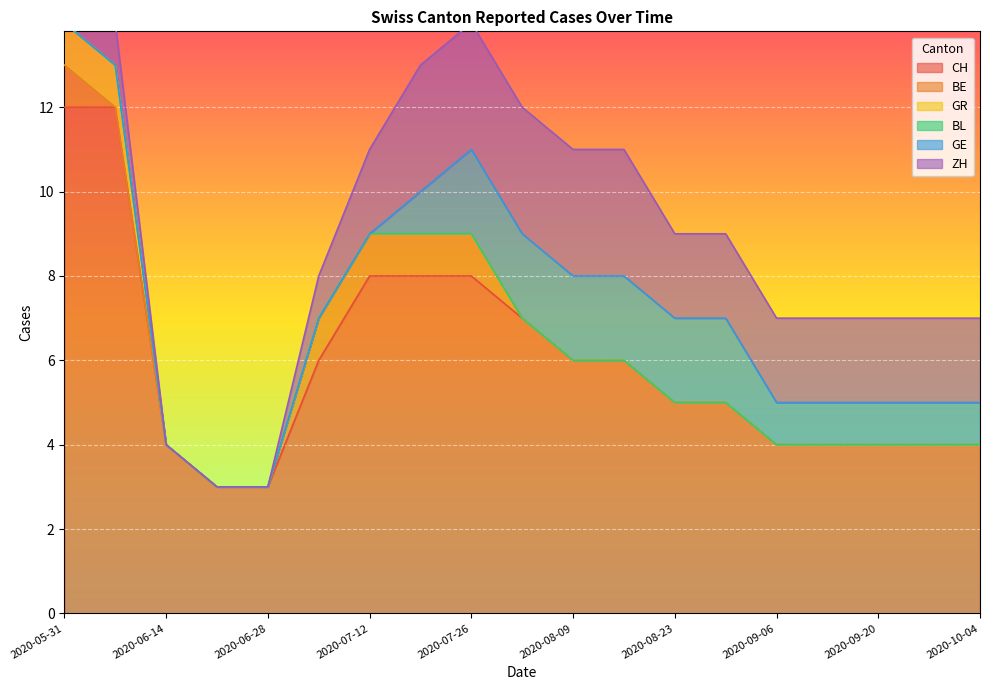

The GR series shows 0 at 2020-06-14. True or false?

True